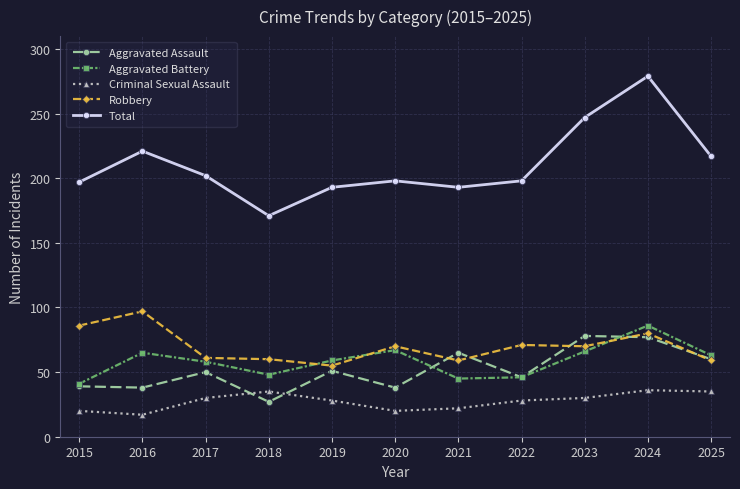

Between which two adjacent categories do Aggravated Assault and Robbery first intersect?

2020 and 2021